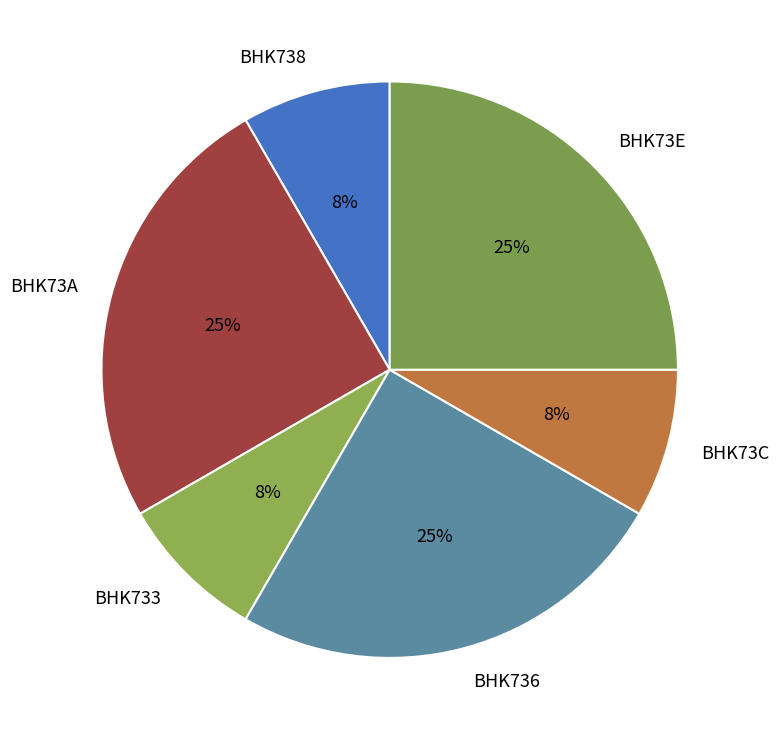

The BHK733 slice represents 14% of the pie. True or false?

False